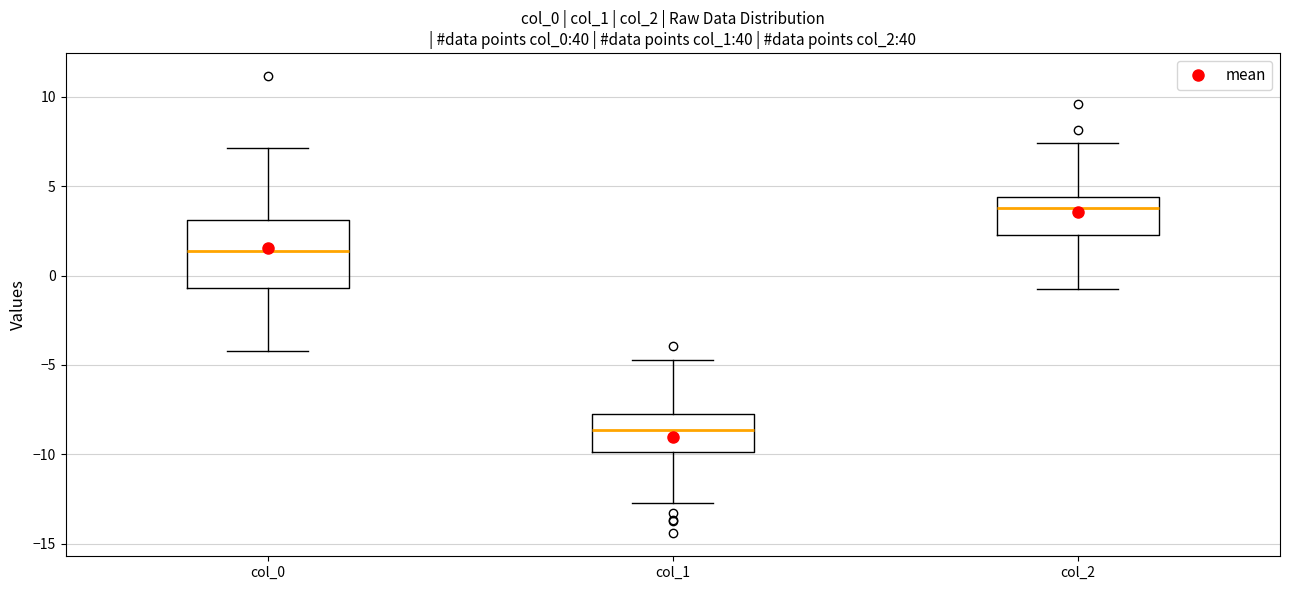

Which box's median line is the highest?

col_2